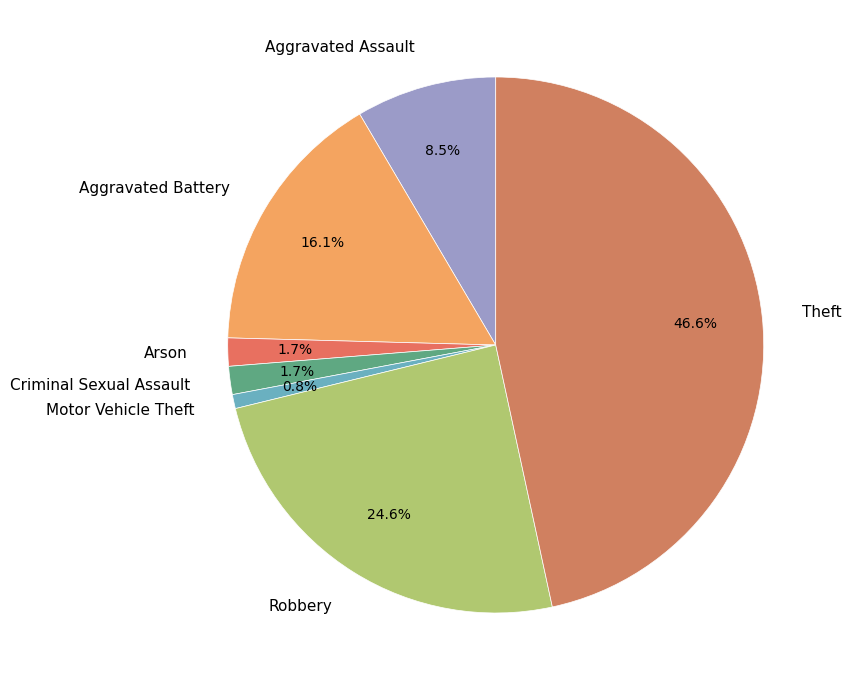

Is it true that Robbery is 25% of the pie?

True